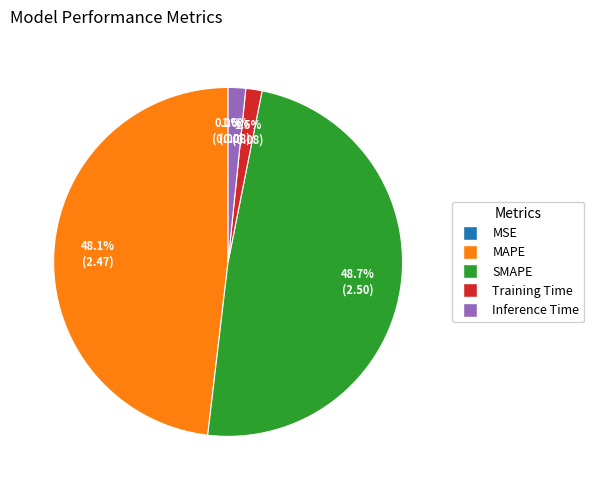

What portion of the pie excludes Training Time?

98.5%